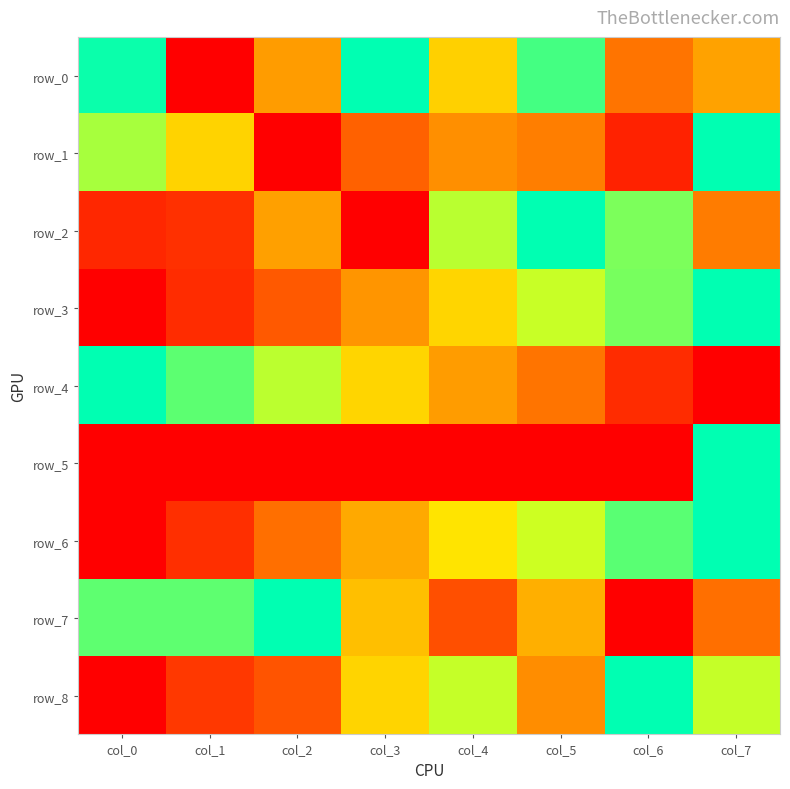

Rank the series by their maximum value, from lowest to highest.

row_0, row_1, row_2, row_3, row_4, row_5, row_6, row_7, row_8